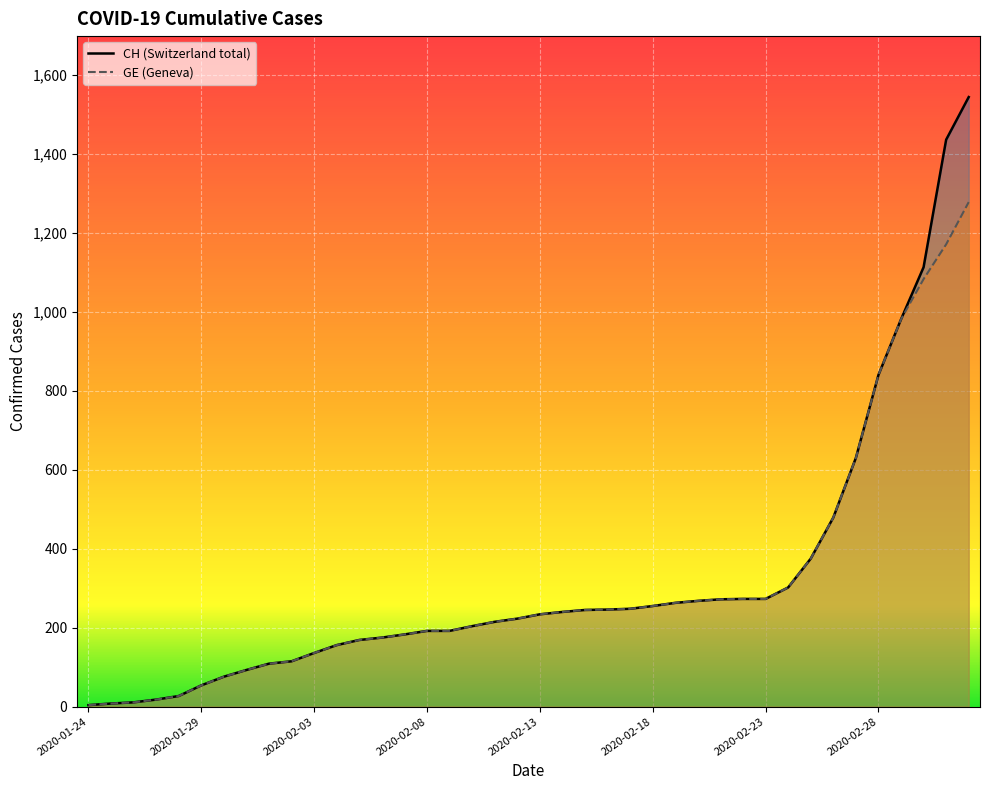

At which label does CH reach its minimum?

2020-01-24